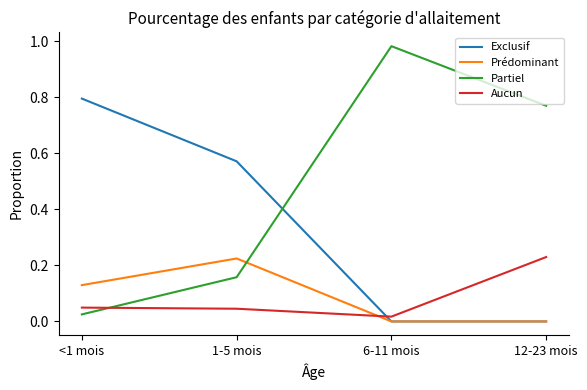

What is the spread (max minus min) of values at 1-5 mois?

0.5